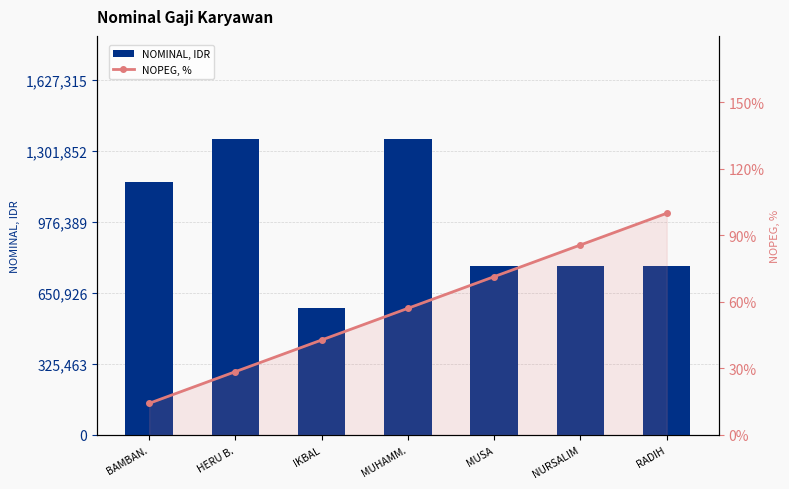

List the series in order of their peak value, highest first.

NOMINAL, IDR, NOPEG, %